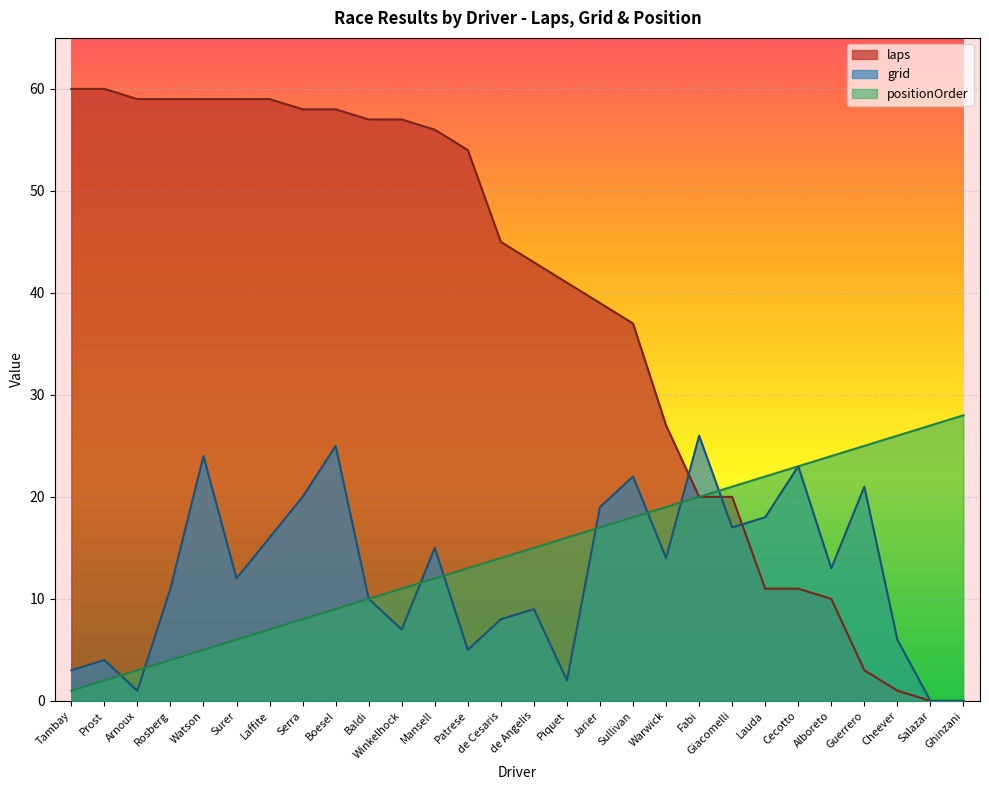

What is the highest value of the grid series?

26